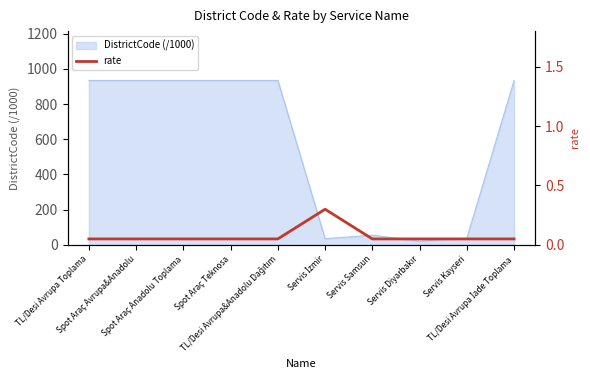

What is the approximate value at Servis Samsun?

0.1